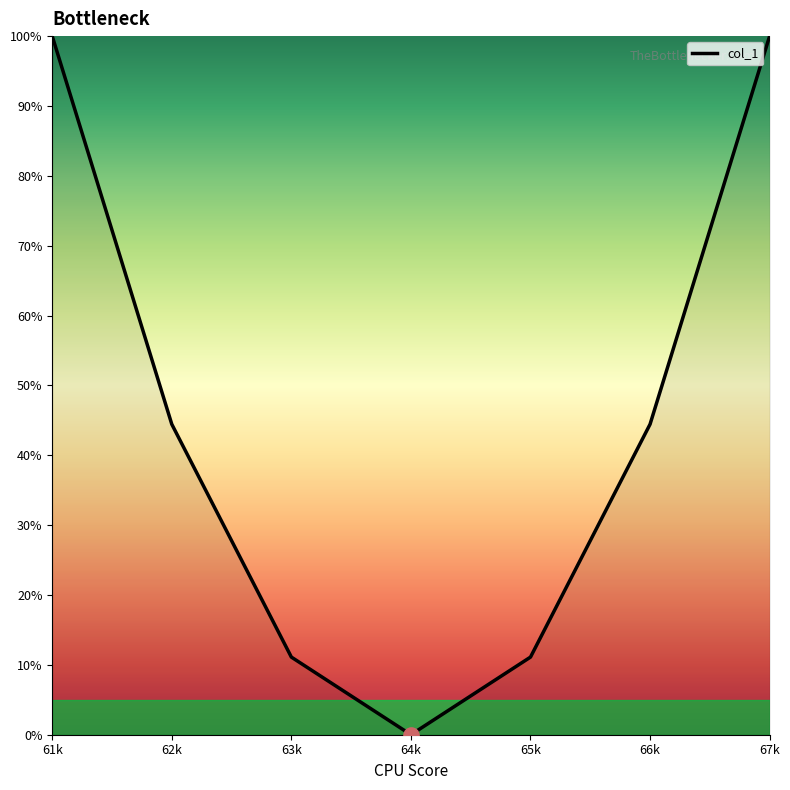

What is the ratio of the value at 65k to the value at 67k?

0.1